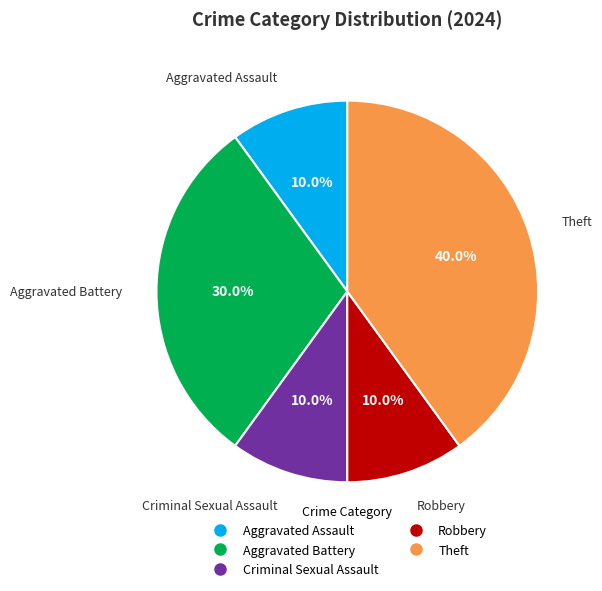

What is the largest slice in the pie chart?

Theft